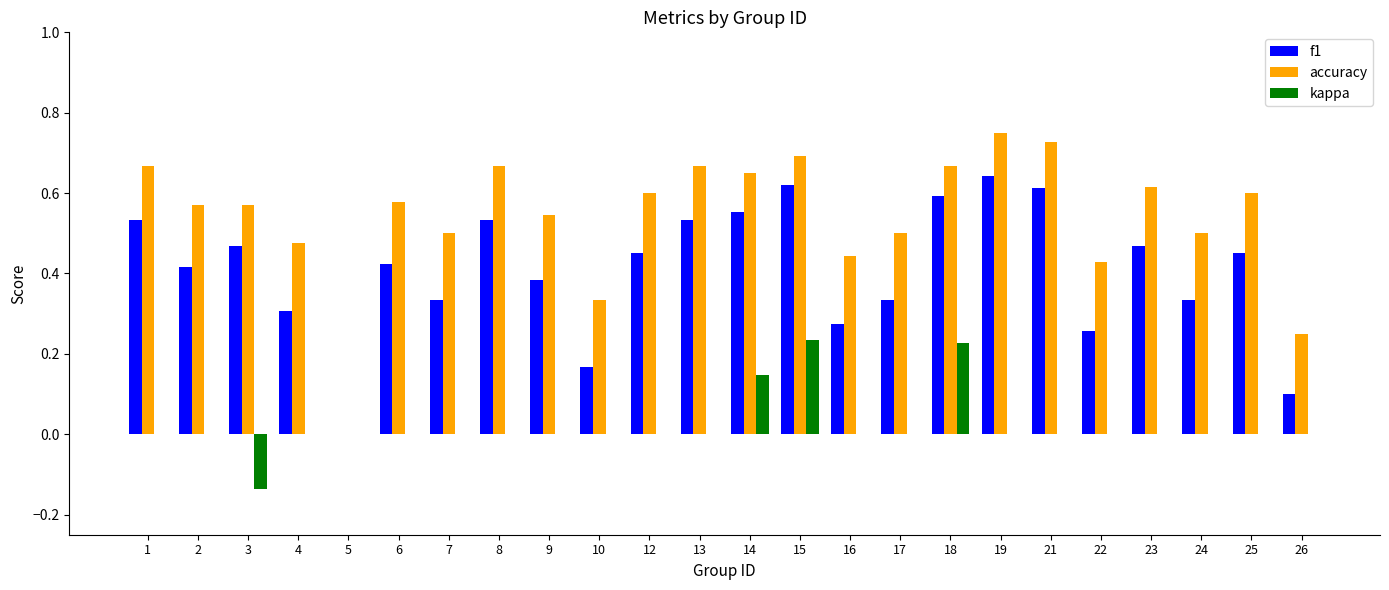

Does the chart contain stacked bars?

No